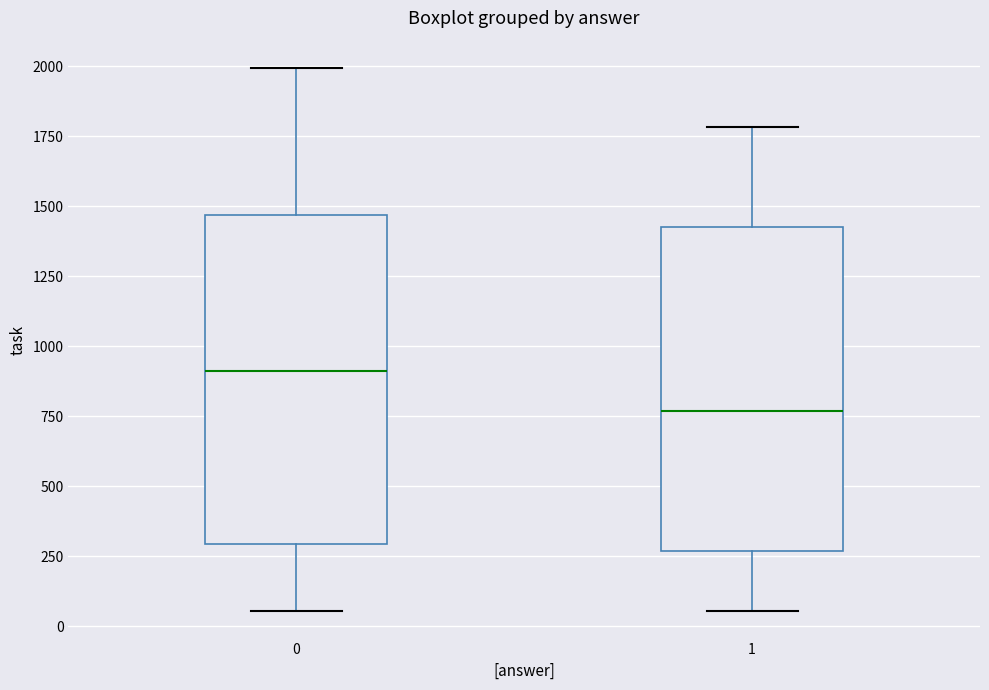

Reading left to right, transcribe this box plot: for each box, give where its median line is, the range the box spans, and where its two whiskers end, as read against the y-axis. The values are not printed on the chart, so give them approximately, as read against the axis.

0: median 900, box 300 to 1450, whiskers 50 to 2000
1: median 750, box 250 to 1450, whiskers 50 to 1800